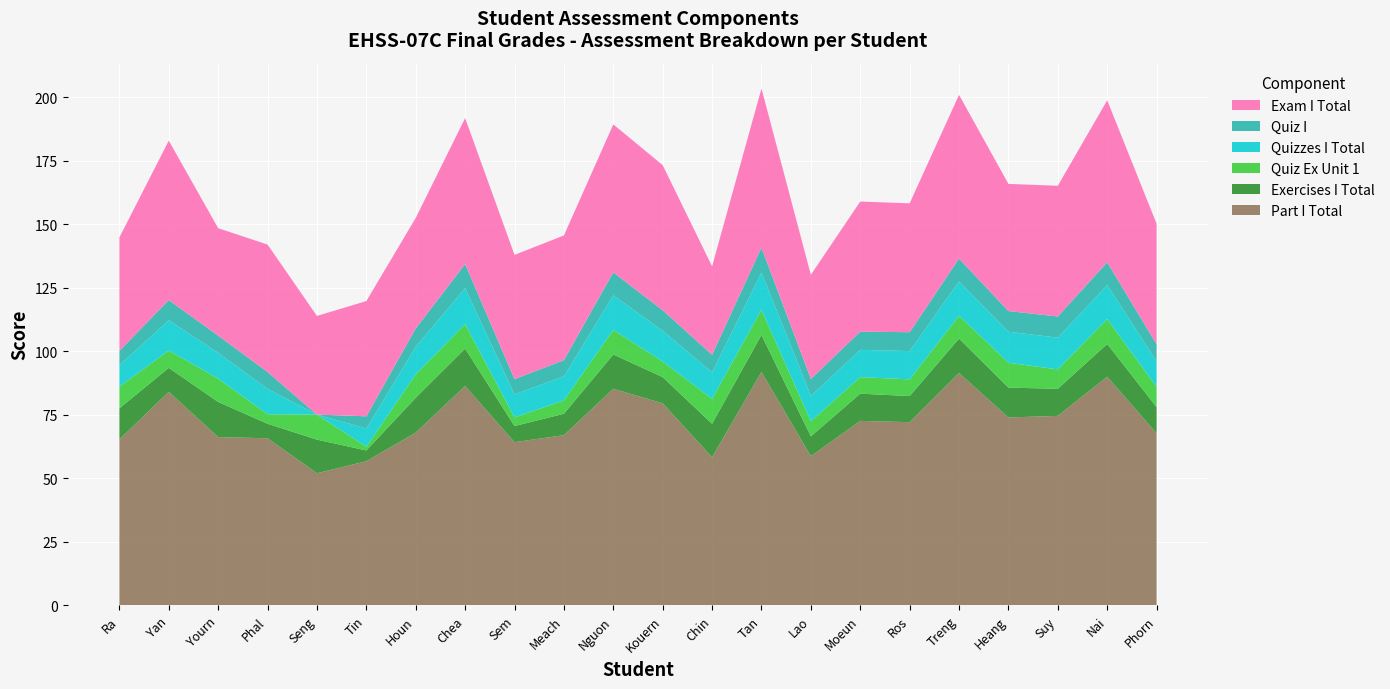

Reading left to right, transcribe all the data shown in this chart.

Part I Total: Ra=65.3	Yan=84.0	Yourn=66.2	Phal=65.8	Seng=52.0	Tin=56.8	Houn=68.0	Chea=86.3	Sem=64.2	Meach=67.0	Nguon=85.2	Kouern=79.5	Chin=58.3	Tan=91.8	Lao=58.7	Moeun=72.6	Ros=72.1	Treng=91.4	Heang=74.0	Suy=74.6	Nai=90.0	Phorn=67.7
Exercises I Total: Ra=12.2	Yan=9.4	Yourn=13.8	Phal=5.7	Seng=13.2	Tin=4.2	Houn=13.7	Chea=14.7	Sem=6.3	Meach=8.4	Nguon=13.5	Kouern=10.3	Chin=13.1	Tan=14.6	Lao=7.8	Moeun=10.7	Ros=10.3	Treng=13.5	Heang=11.7	Suy=10.7	Nai=12.9	Phorn=10.3
Quiz Ex Unit 1: Ra=8.5	Yan=6.8	Yourn=9.2	Phal=3.8	Seng=9.8	Tin=1.5	Houn=9.2	Chea=9.6	Sem=3.4	Meach=5.3	Nguon=9.7	Kouern=6.2	Chin=9.8	Tan=9.9	Lao=5.9	Moeun=6.5	Ros=6.6	Treng=9.0	Heang=9.8	Suy=7.6	Nai=9.8	Phorn=8.0
Quizzes I Total: Ra=8.4	Yan=11.9	Yourn=10.2	Phal=10.0	Seng=0.0	Tin=7.2	Houn=10.8	Chea=14.2	Sem=9.1	Meach=9.5	Nguon=13.6	Kouern=12.1	Chin=10.4	Tan=14.7	Lao=10.0	Moeun=10.7	Ros=11.1	Treng=13.5	Heang=12.2	Suy=12.5	Nai=13.4	Phorn=10.1
Quiz I: Ra=5.6	Yan=7.9	Yourn=6.8	Phal=6.6	Seng=0.0	Tin=4.8	Houn=7.2	Chea=9.5	Sem=6.0	Meach=6.3	Nguon=9.0	Kouern=8.1	Chin=6.9	Tan=9.8	Lao=6.7	Moeun=7.2	Ros=7.4	Treng=9.0	Heang=8.1	Suy=8.3	Nai=8.9	Phorn=6.7
Exam I Total: Ra=44.6	Yan=62.7	Yourn=42.2	Phal=50.1	Seng=38.8	Tin=45.3	Houn=43.5	Chea=57.4	Sem=48.9	Meach=49.1	Nguon=58.2	Kouern=57.1	Chin=34.8	Tan=62.6	Lao=41.0	Moeun=51.2	Ros=50.7	Treng=64.4	Heang=50.0	Suy=51.4	Nai=63.7	Phorn=47.4